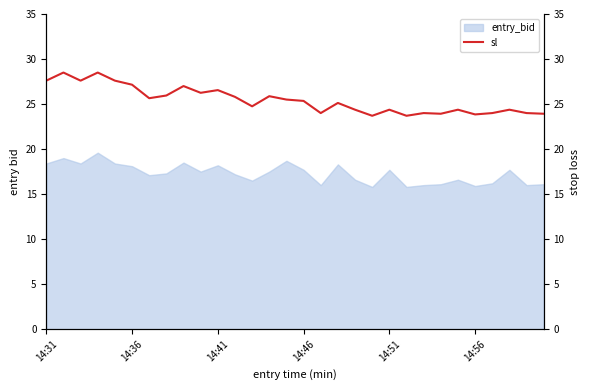

What is the maximum value shown in the chart?

28.5